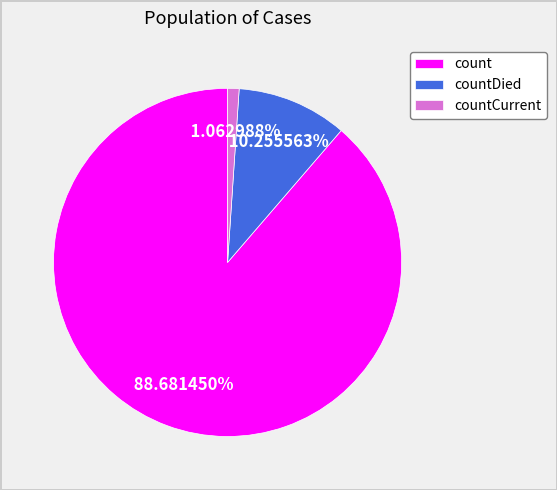

To the nearest percent, what percentage of the pie is count?

89%